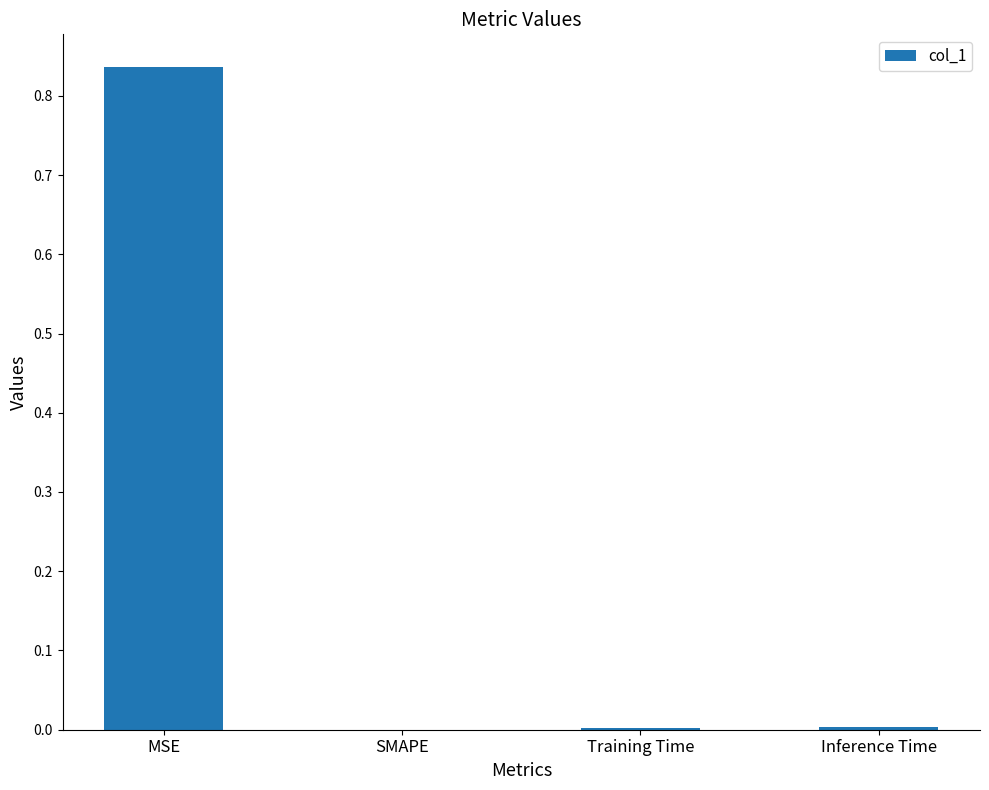

At which category does the chart reach its peak across all series?

MSE